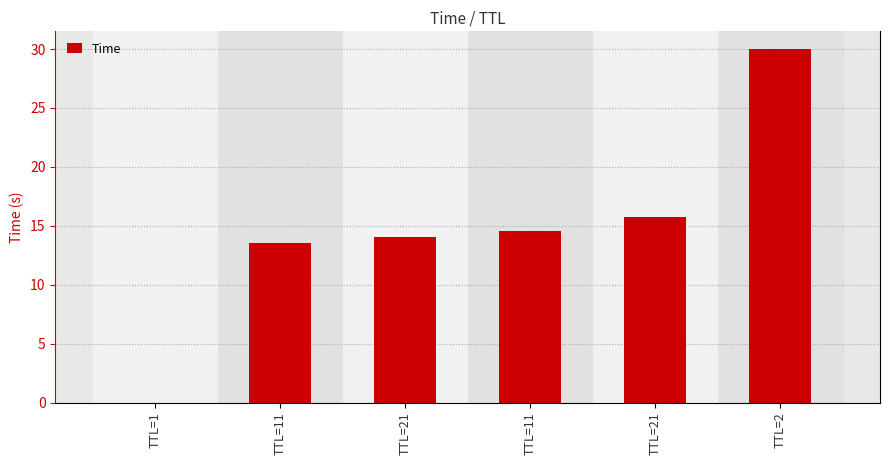

Does the chart contain stacked bars?

No